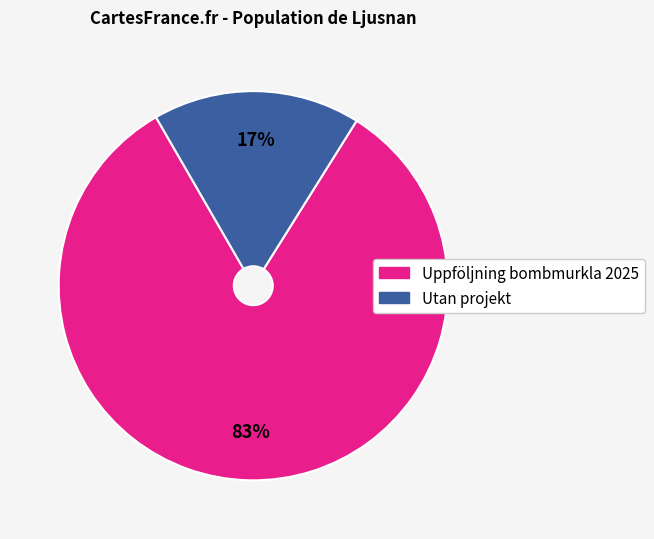

Is there any slice that represents more than half of the pie?

Yes